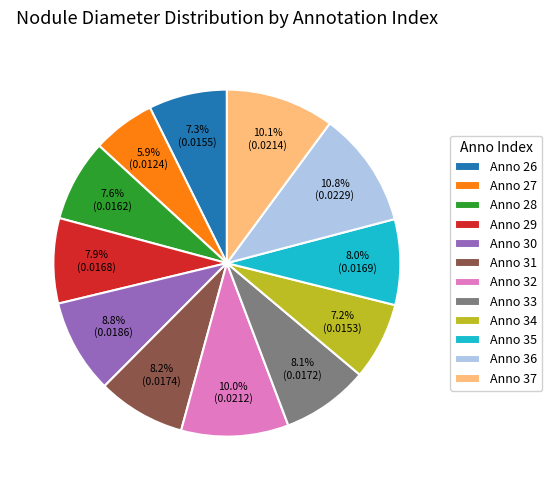

Between Anno 35 and Anno 27, which is larger?

Anno 35